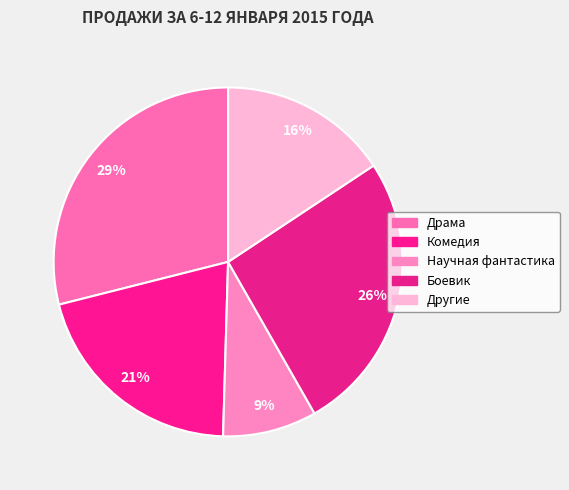

What percentage is the Комедия slice, to the nearest percent?

21%